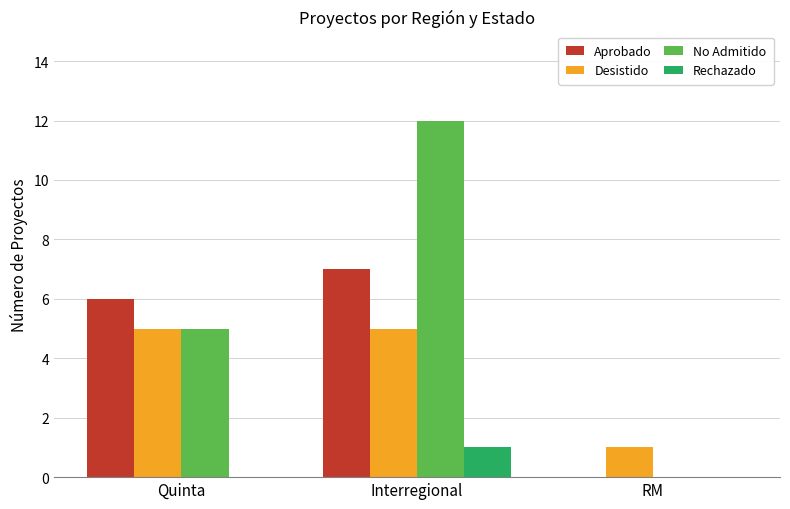

Which series changed the most between Quinta and Interregional?

No Admitido